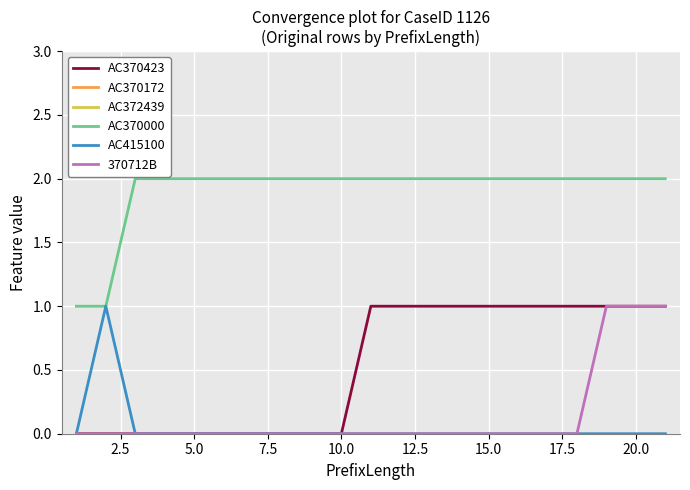

Is this an area chart (filled region under the line)?

No